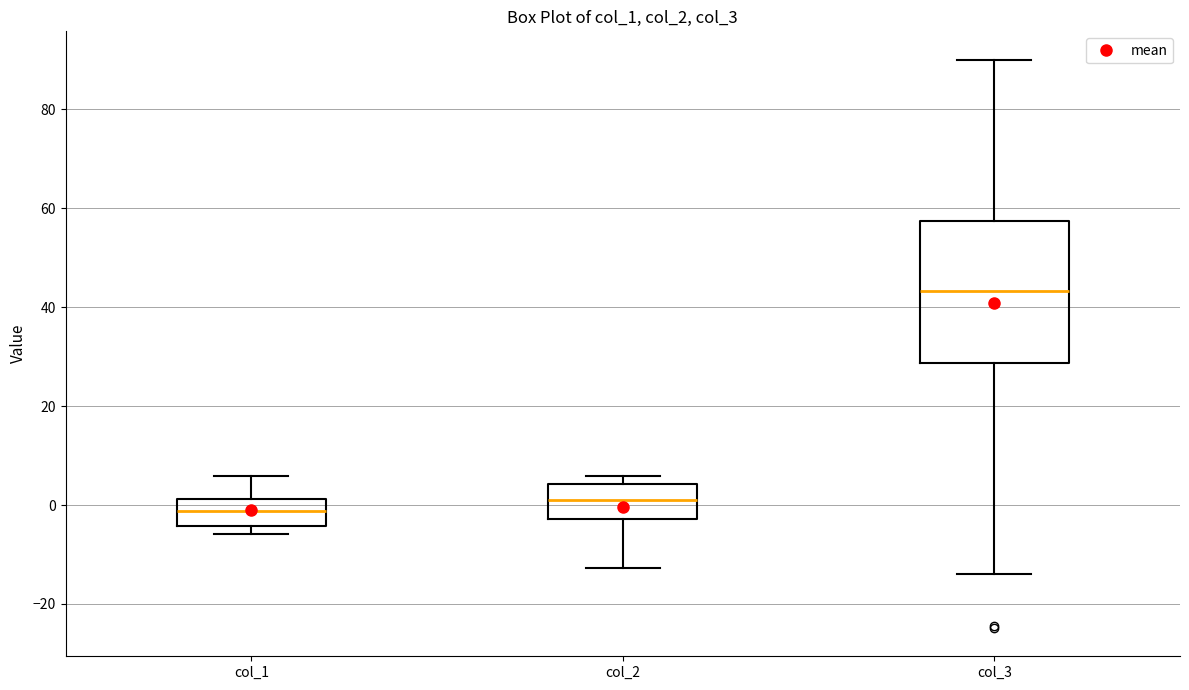

Reading left to right, read every box against the y-axis: the position of its median line, the range the box covers, and the ends of its whiskers. The values are not printed on the chart, so give them approximately, as read against the axis.

col_1: median -2, box -4 to 2, whiskers -6 to 6
col_2: median 2, box -2 to 4, whiskers -12 to 6
col_3: median 44, box 28 to 58, whiskers -14 to 90